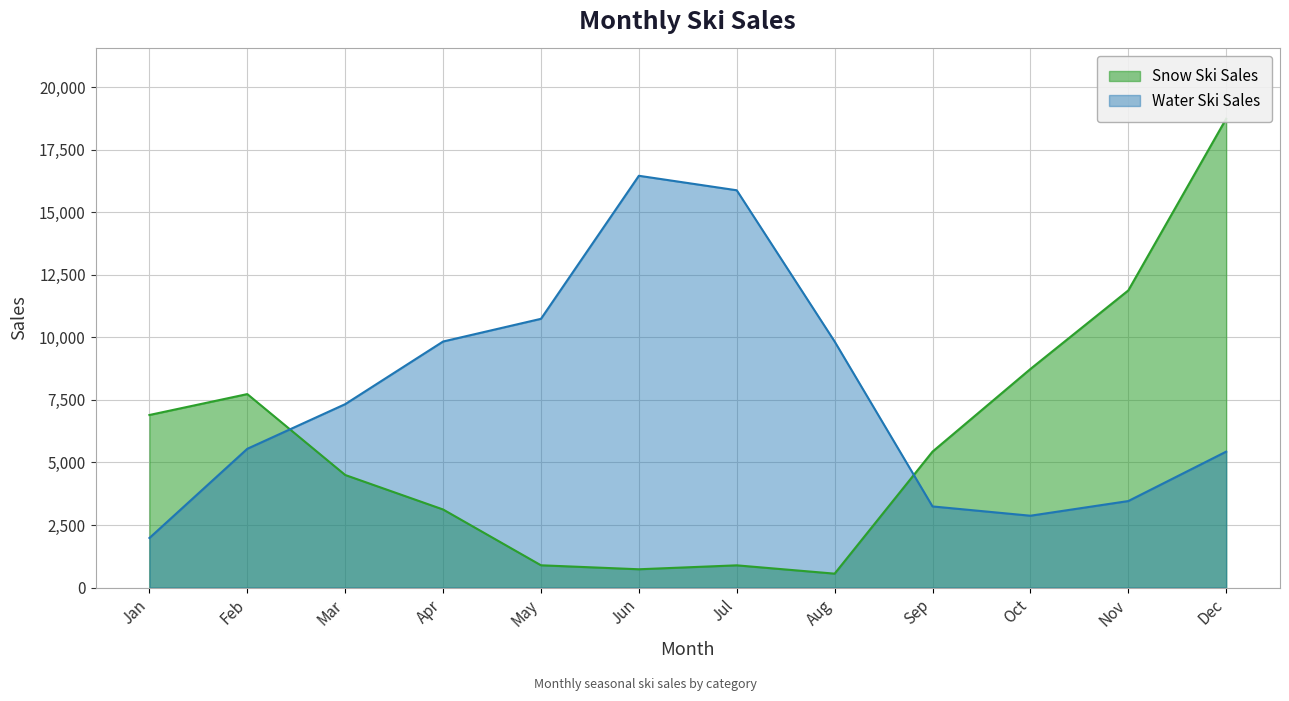

In Snow Ski Sales, how many points are lower than both neighbors (excluding endpoints)?

2